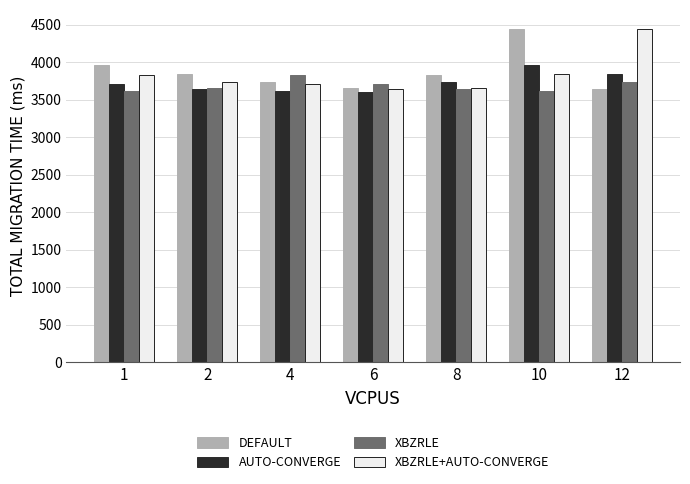

Read the DEFAULT value at 6.

3658.2